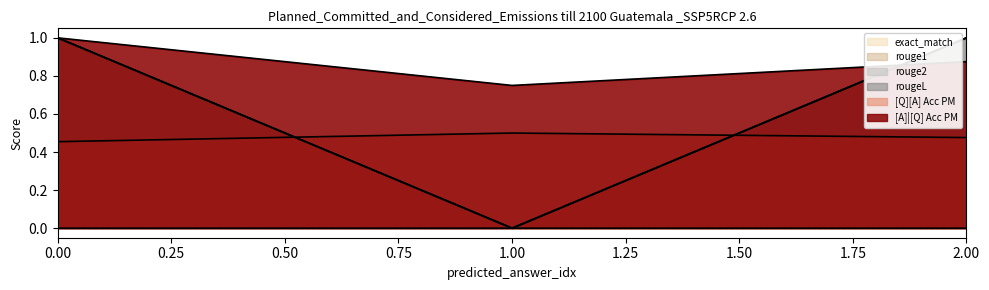

At how many categories does at least one series exceed 0?

3